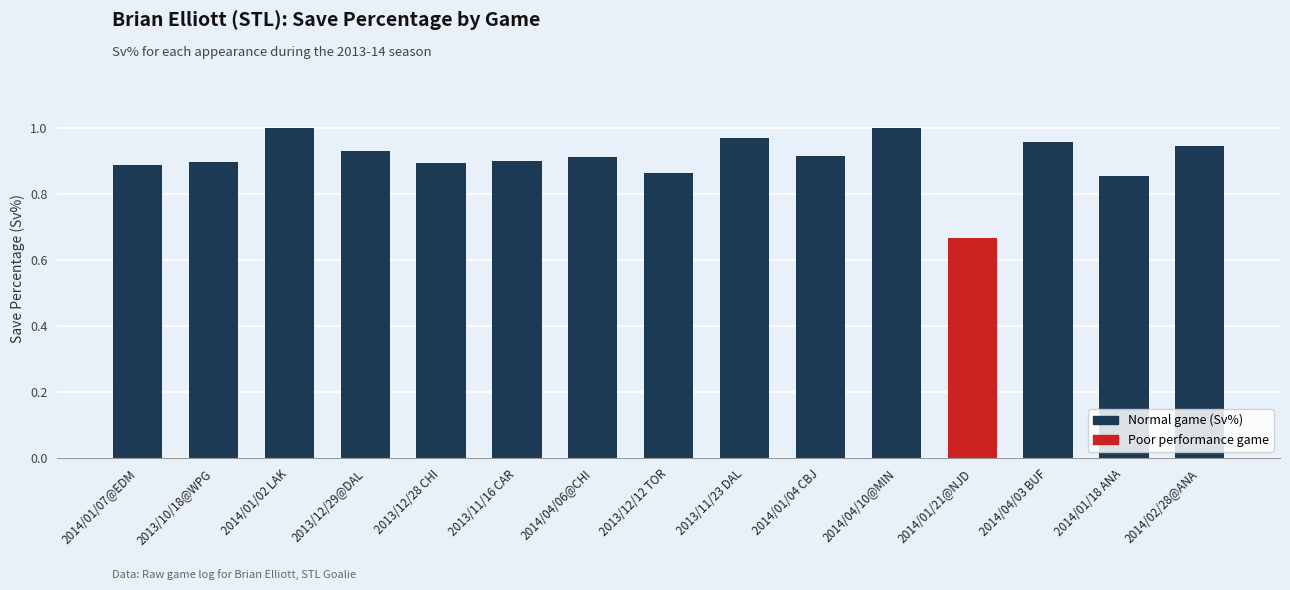

What is the label of the 14th bar from the left?

2014/01/18 ANA